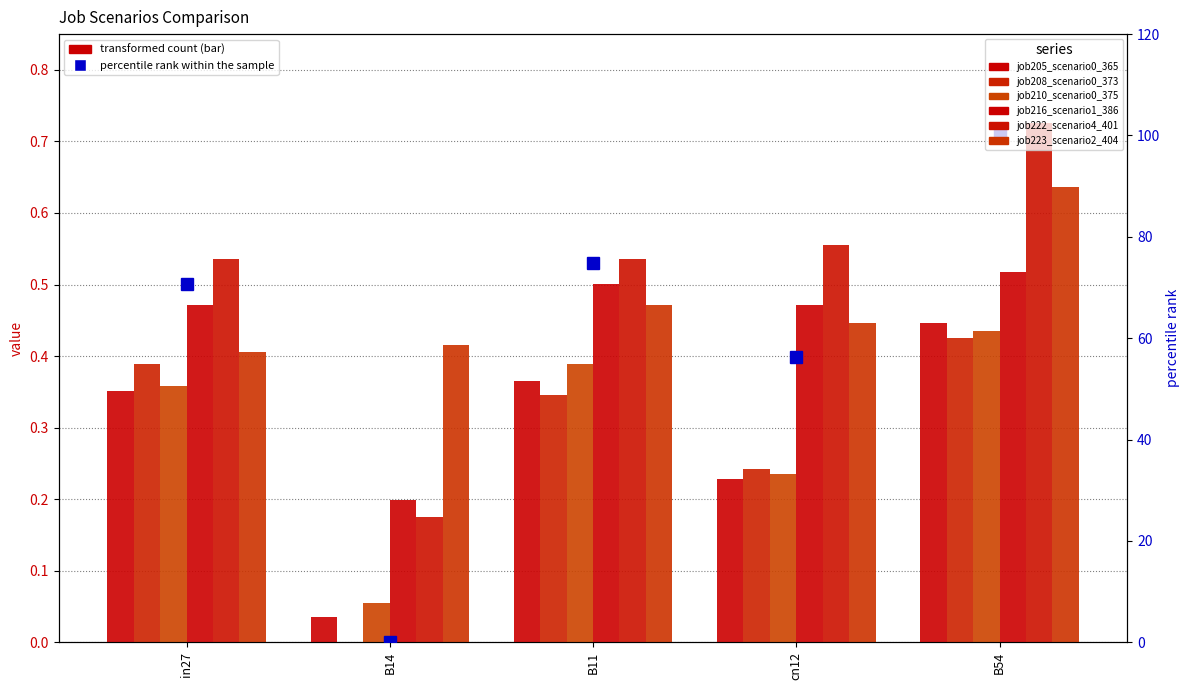

What value does the job205_scenario0_365 series have at B54?

0.4